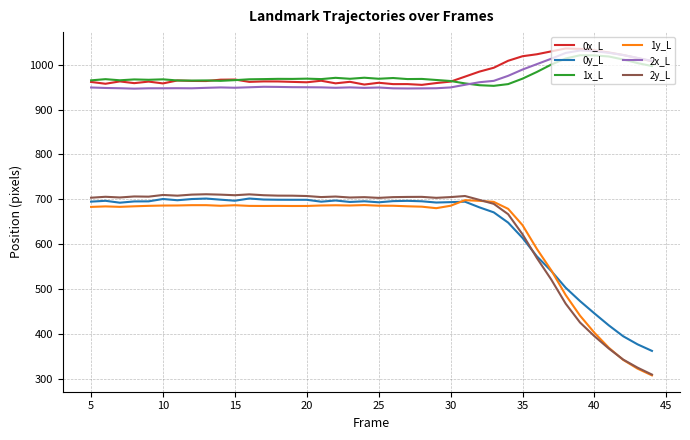

Which series has the largest range (max minus min)?

2y_L